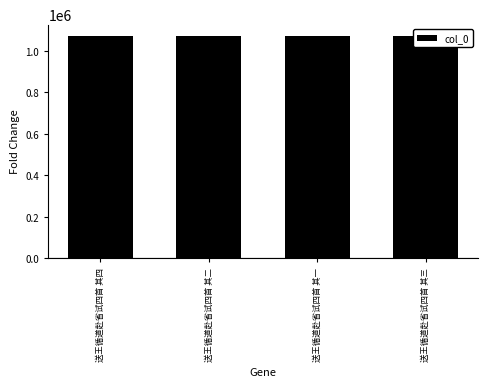

Where does the data first go above 1073600?

送王循道赴省试四首 其四